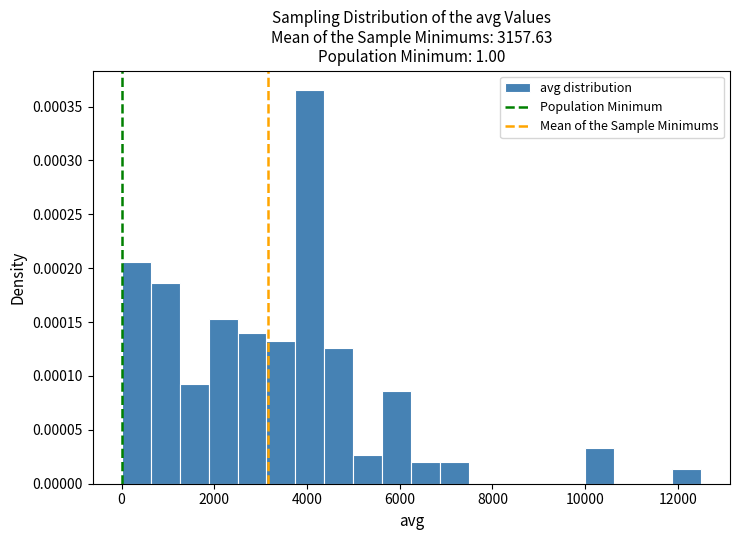

Around what value on the x-axis is the tallest bar? Give the approximate position of its centre, as read against the axis.

4000